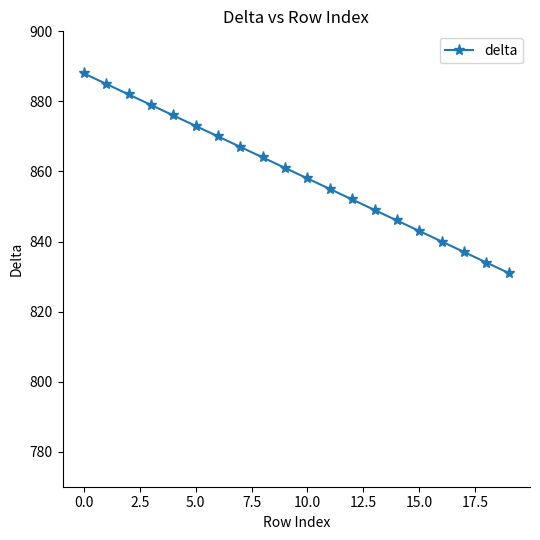

What is the difference between the maximum and minimum values?

57